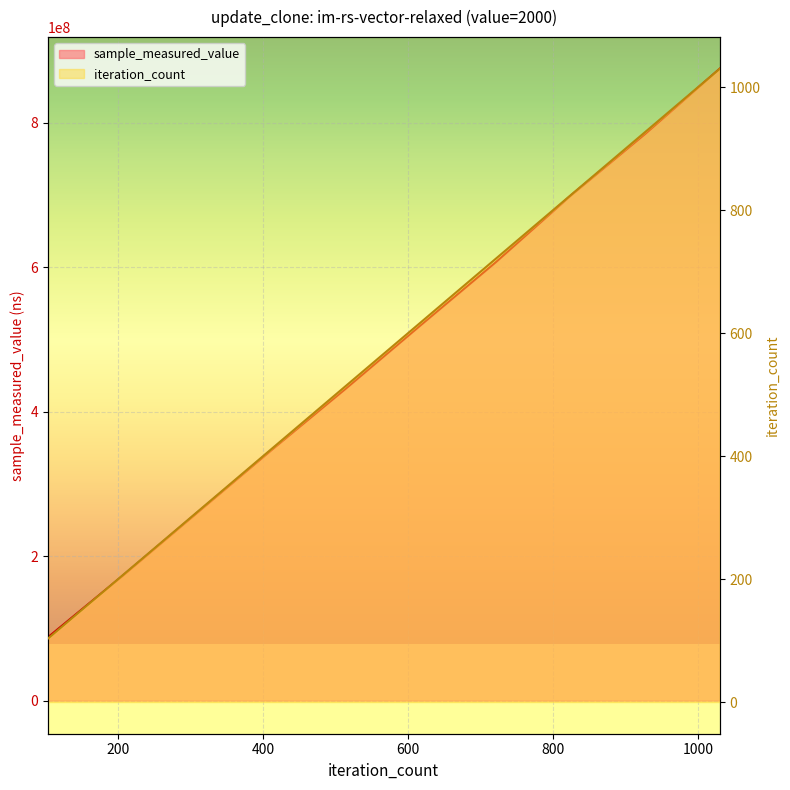

True or false: sample_measured_value and iteration_count cross at least once.

False